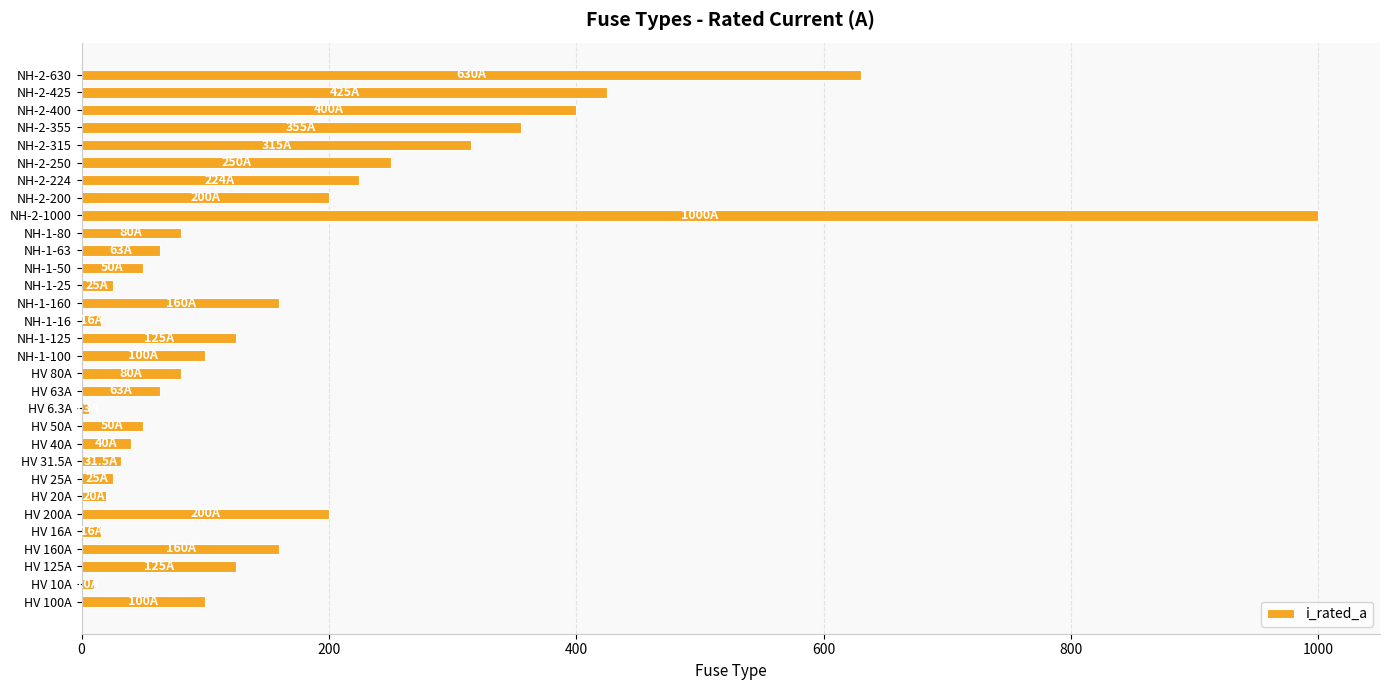

What is the greatest value displayed?

1000.0